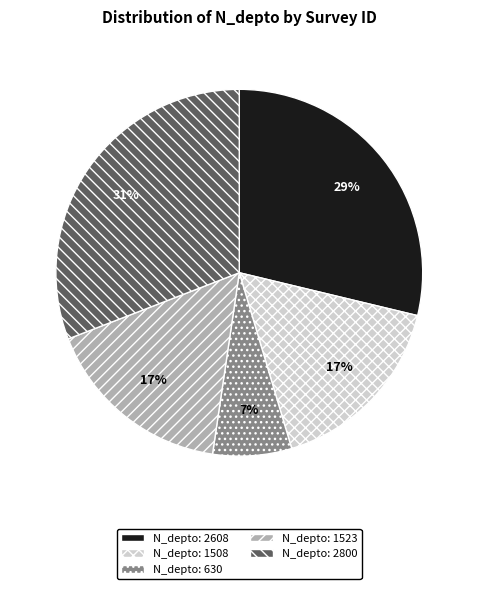

To the nearest percent, what percentage of the pie is N_depto: 1508?

17%